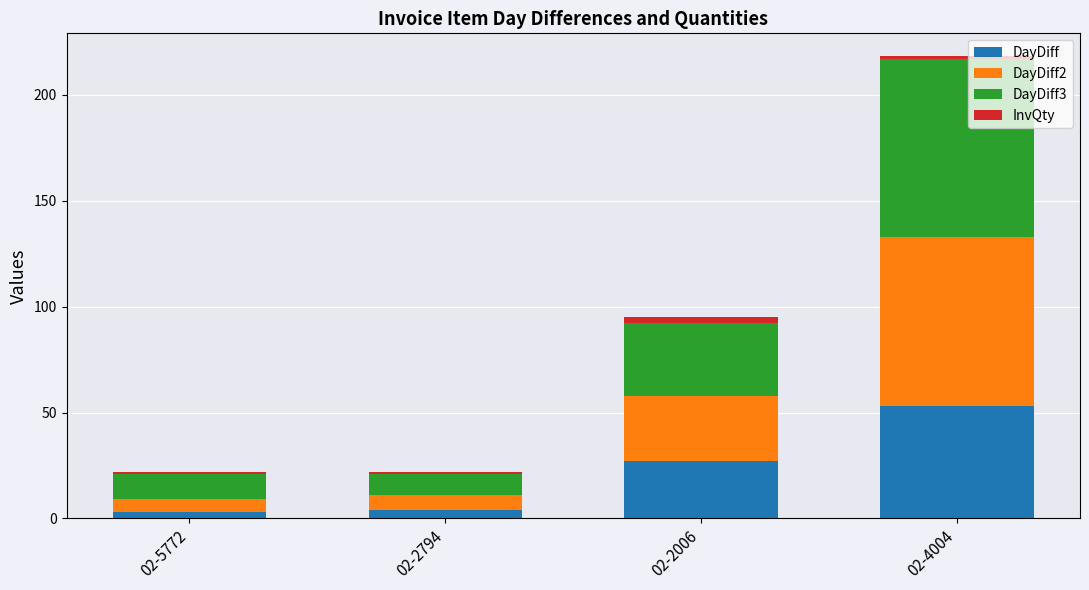

Is it true that DayDiff equals 53 at 02-4004?

True